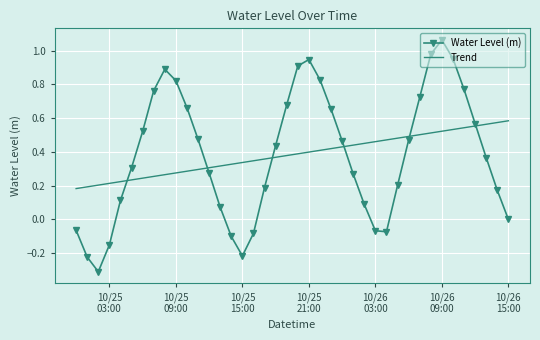

Which series has the widest spread of values?

Water Level (m)